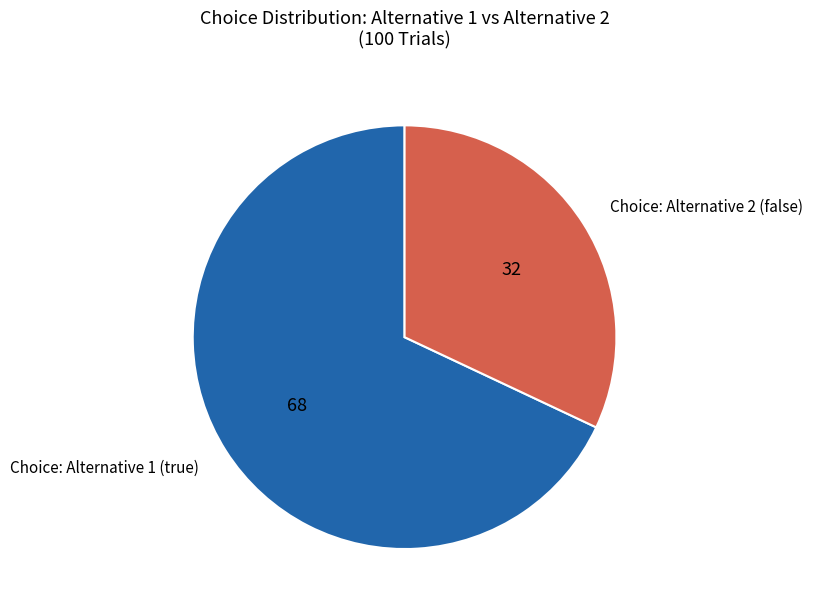

Does any single category account for the majority?

Yes